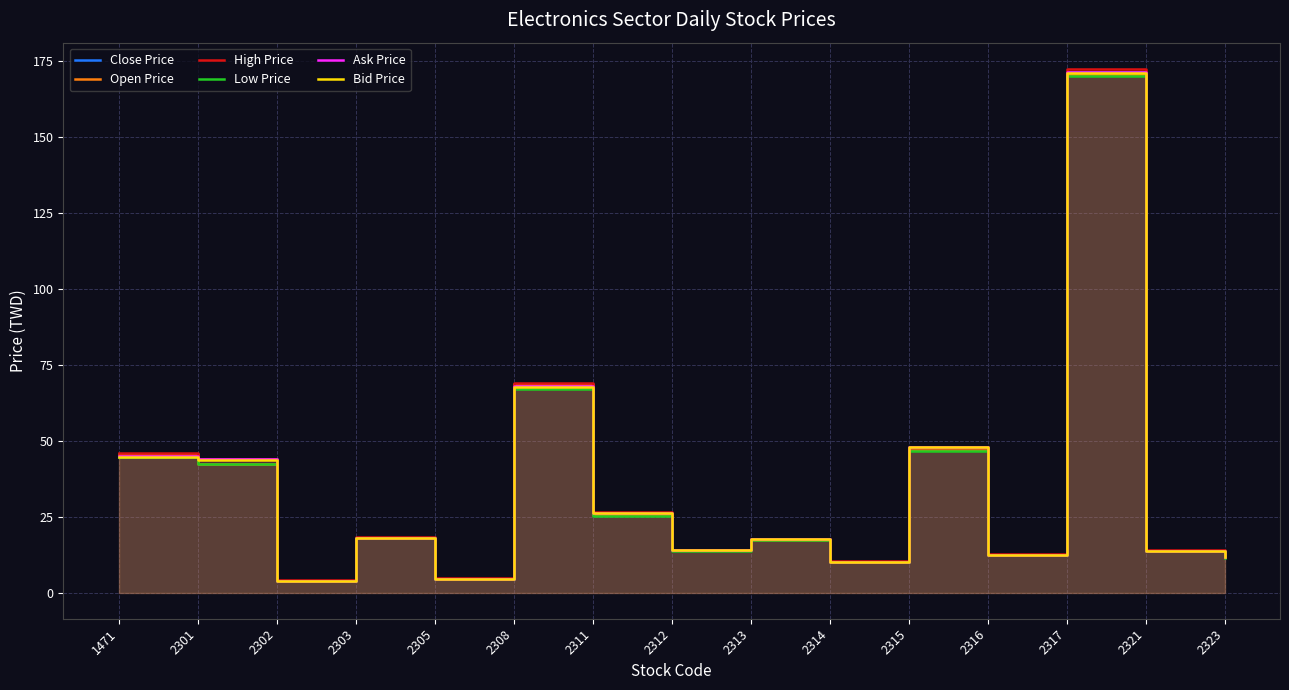

What is the average value of the Bid Price series?

33.8